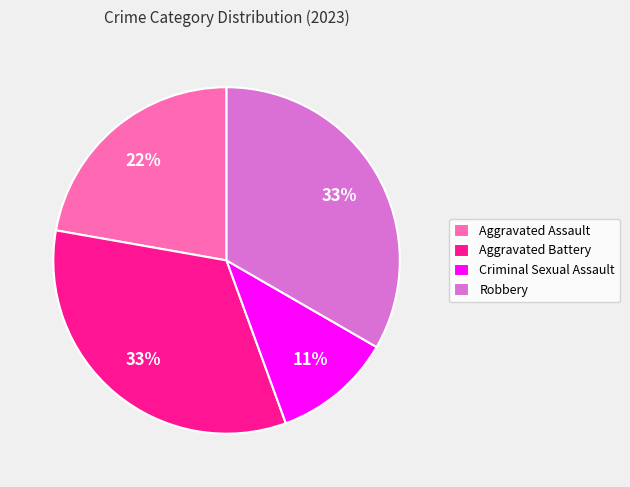

What is the smallest slice in the pie chart?

Criminal Sexual Assault